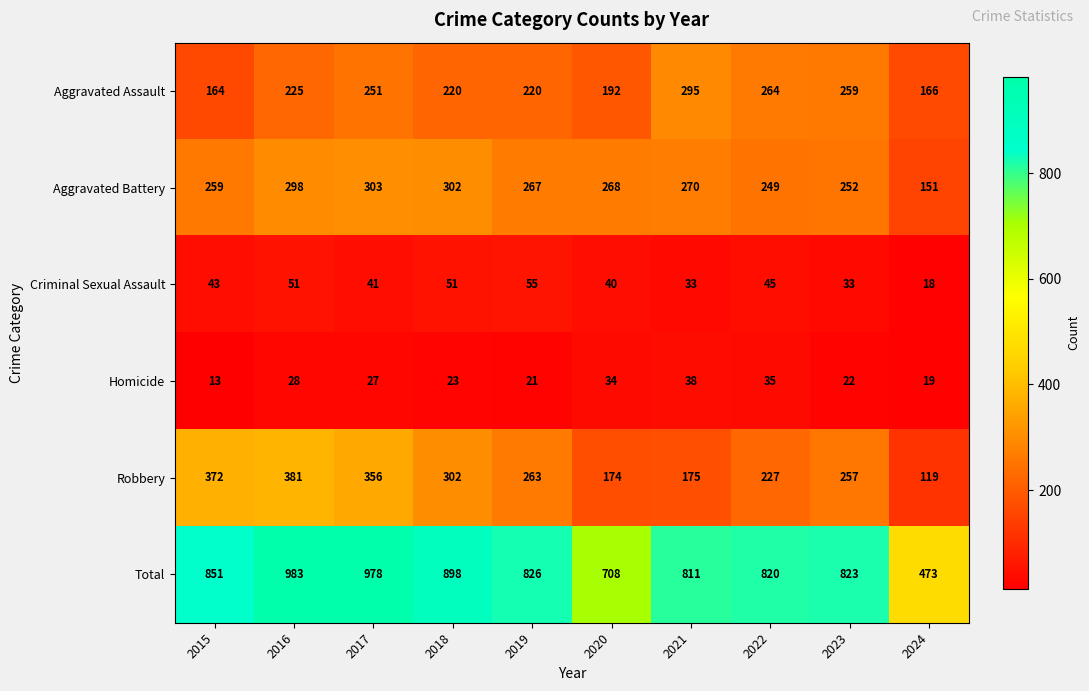

What is the sum of all Aggravated Battery values?

2619